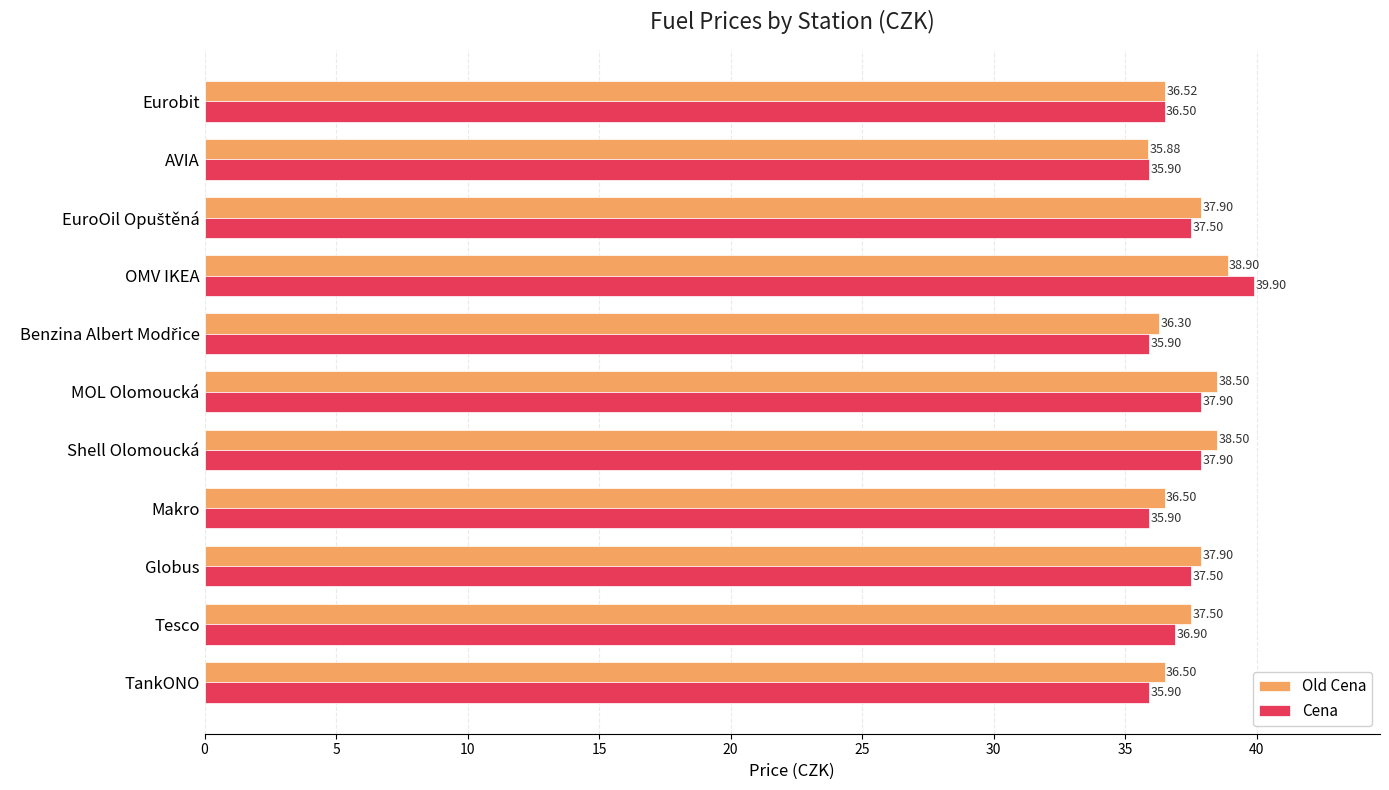

What is the difference between the Old Cena values at MOL Olomoucká and Eurobit?

2.0